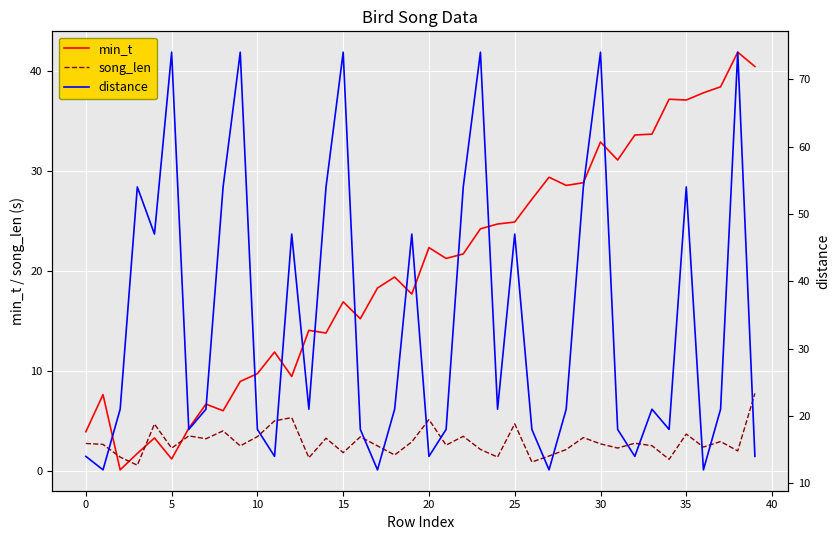

Is the value of song_len at 23 greater than the value of min_t at 33?

No